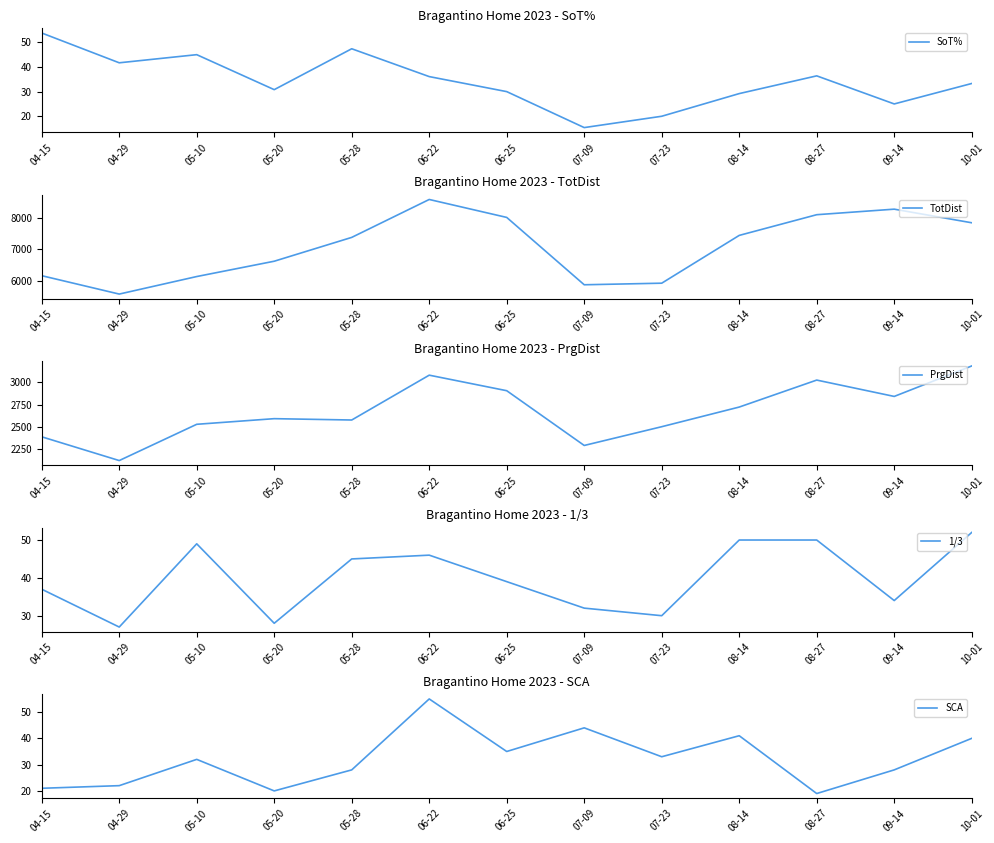

What is the difference between the SCA values at 08-27 and 07-23?

14